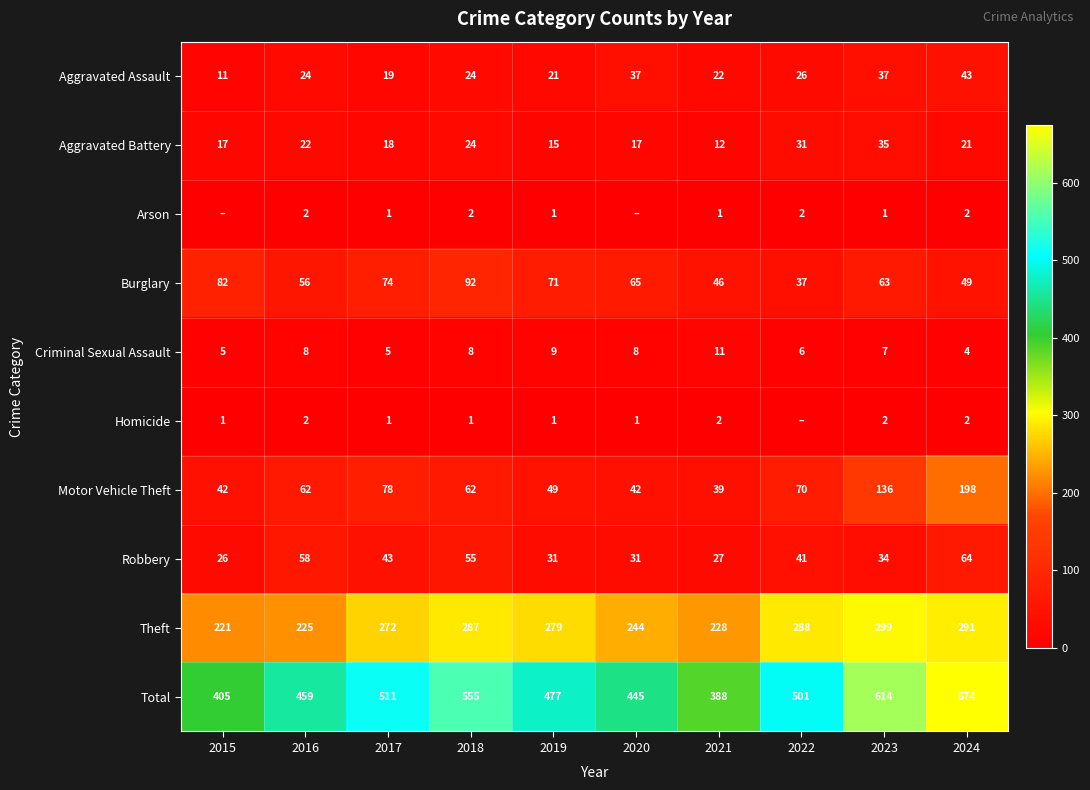

Is it true that Aggravated Assault equals 31 at 2017?

False